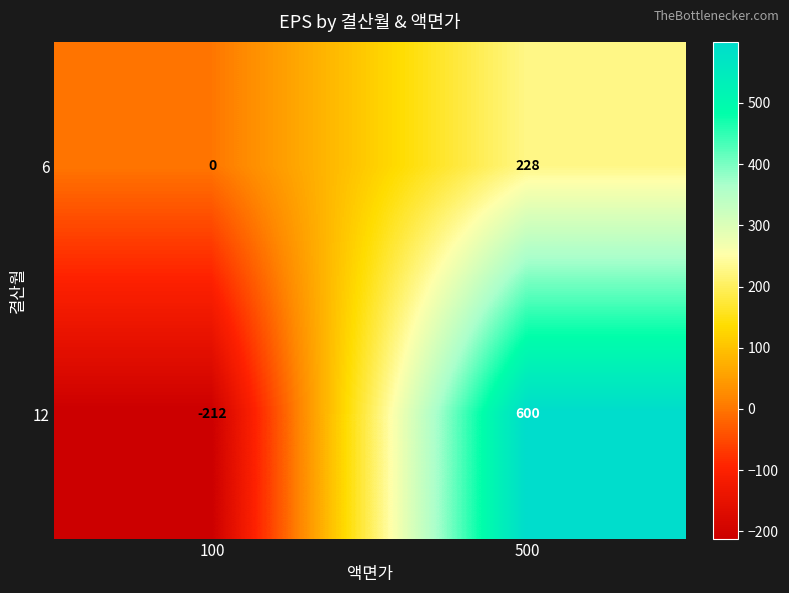

Reading left to right, list all the values displayed in this chart.

6: 0	228
12: -212	600